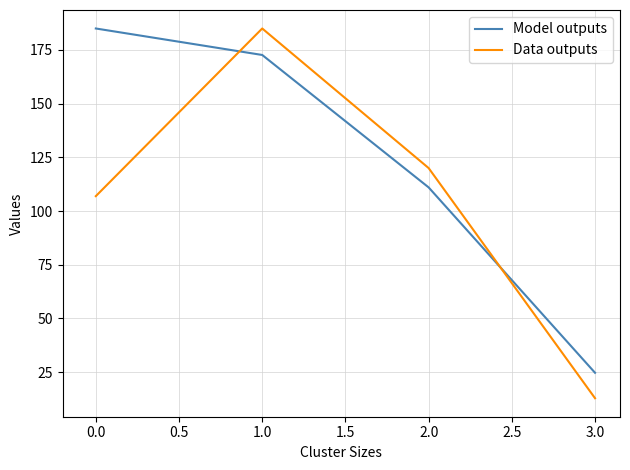

Is it true that Model outputs equals 56.3 at 0.0?

False